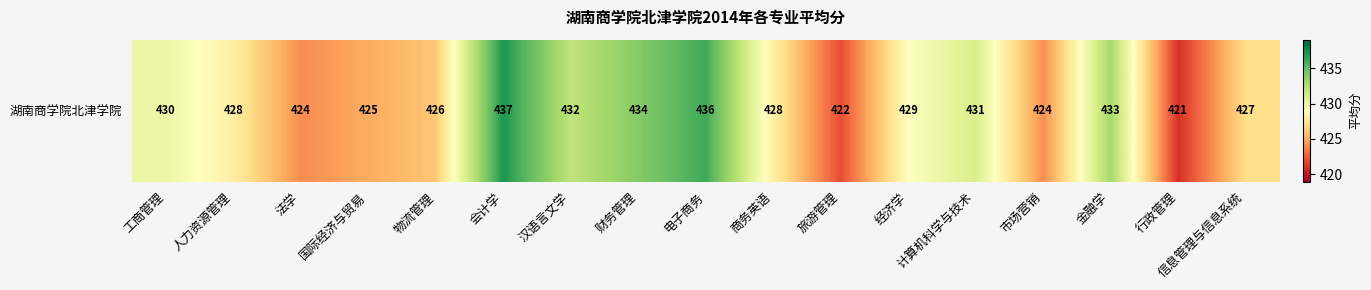

How many data points does each series have?

17